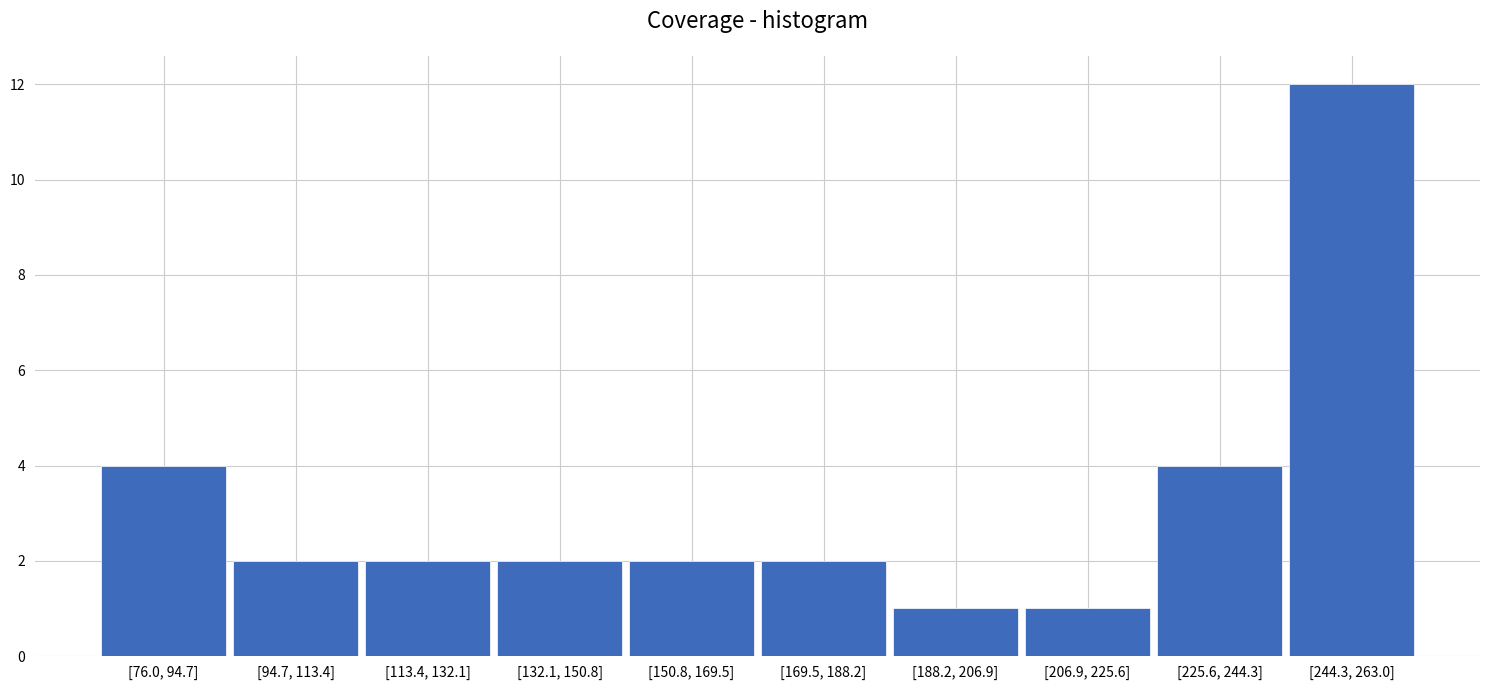

Reading left to right, what are all the values shown in this chart?

[76.0, 94.7]=4	[94.7, 113.4]=2	[113.4, 132.1]=2	[132.1, 150.8]=2	[150.8, 169.5]=2	[169.5, 188.2]=2	[188.2, 206.9]=1	[206.9, 225.6]=1	[225.6, 244.3]=4	[244.3, 263.0]=12